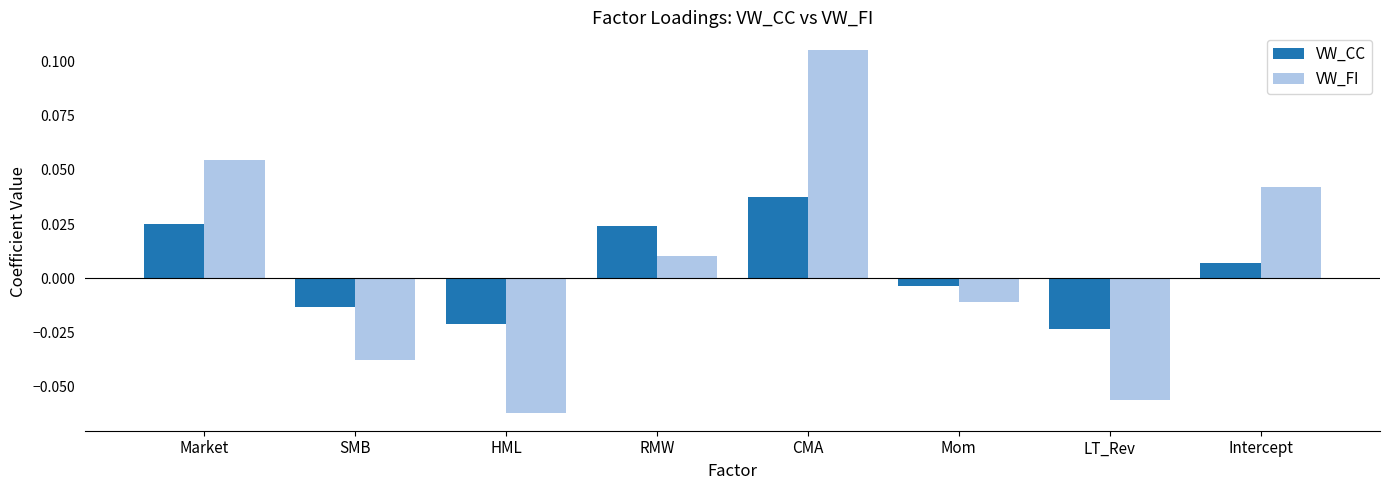

How many series are shown in this chart?

2